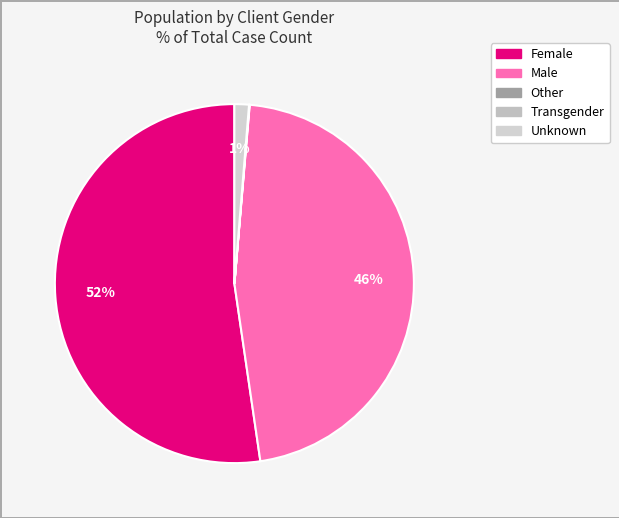

To the nearest percent, what is the average slice percentage?

20%